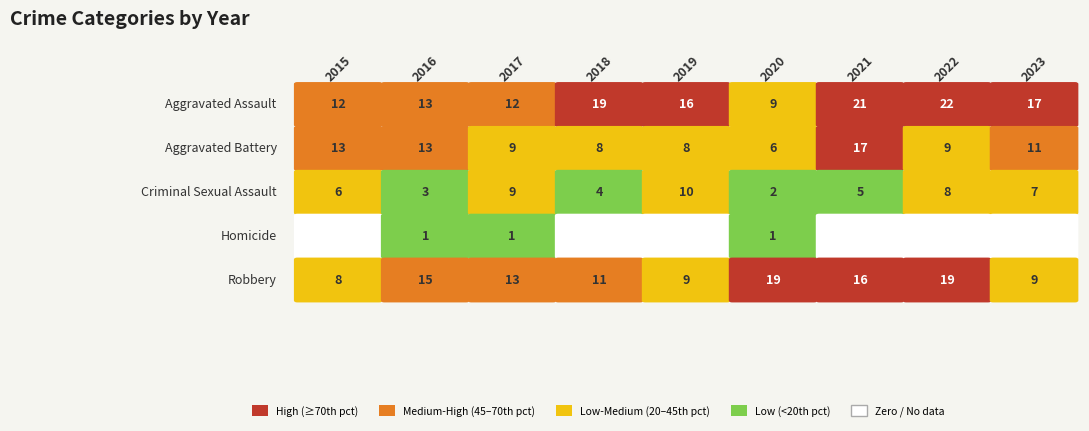

What value does the Criminal Sexual Assault series have at 2018?

4